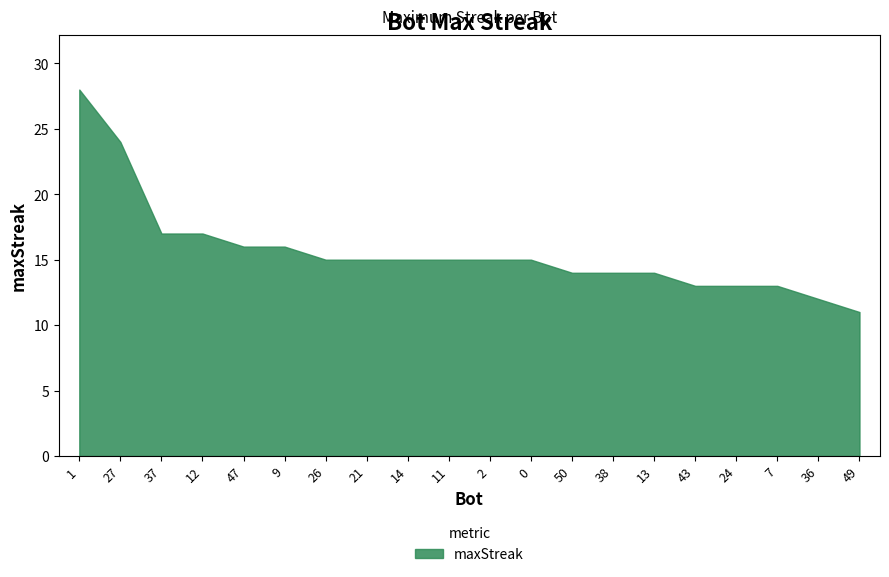

What position from the left is 50?

13